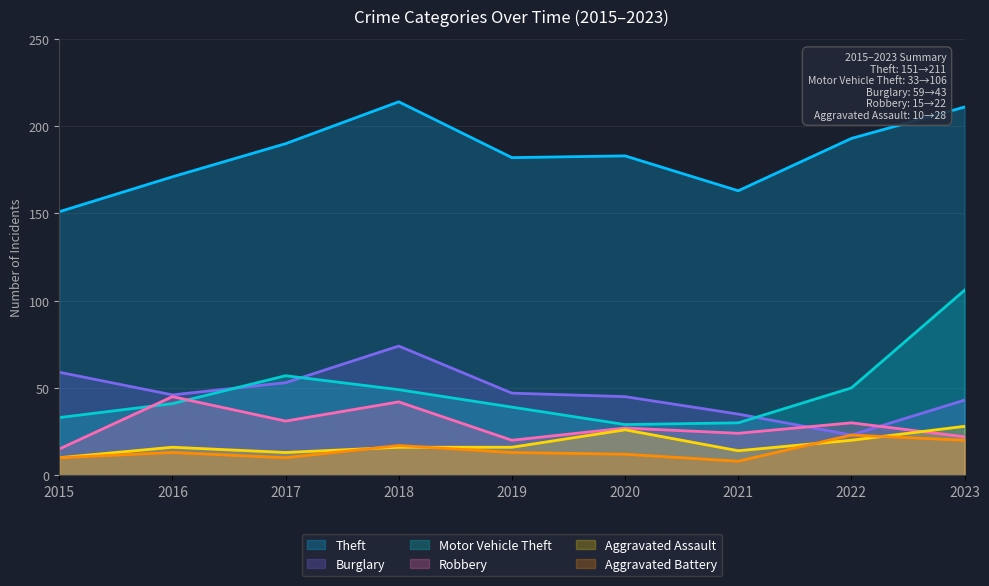

True or false: Robbery and Theft cross at least once.

False